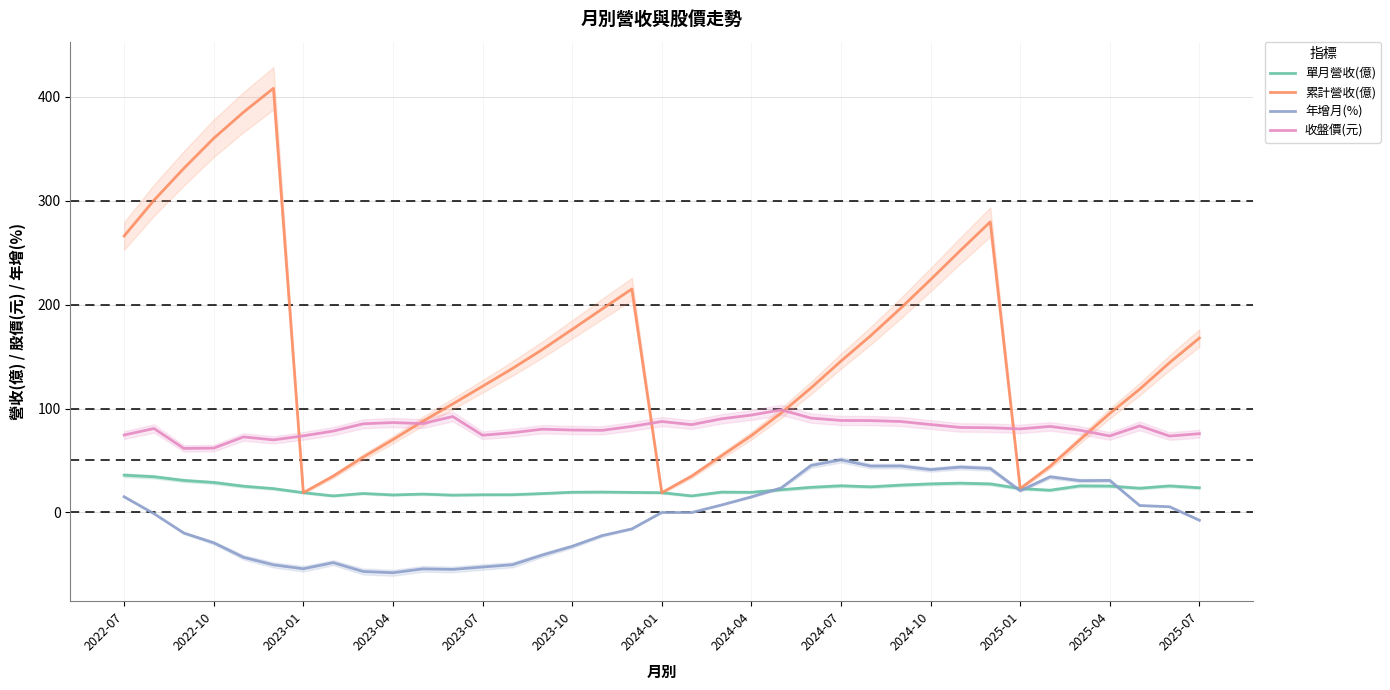

The 累計營收(億) series shows 360.0 at 2022-10. True or false?

True